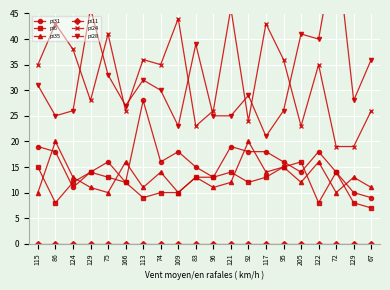

Which series has the largest total across all categories?

pi24